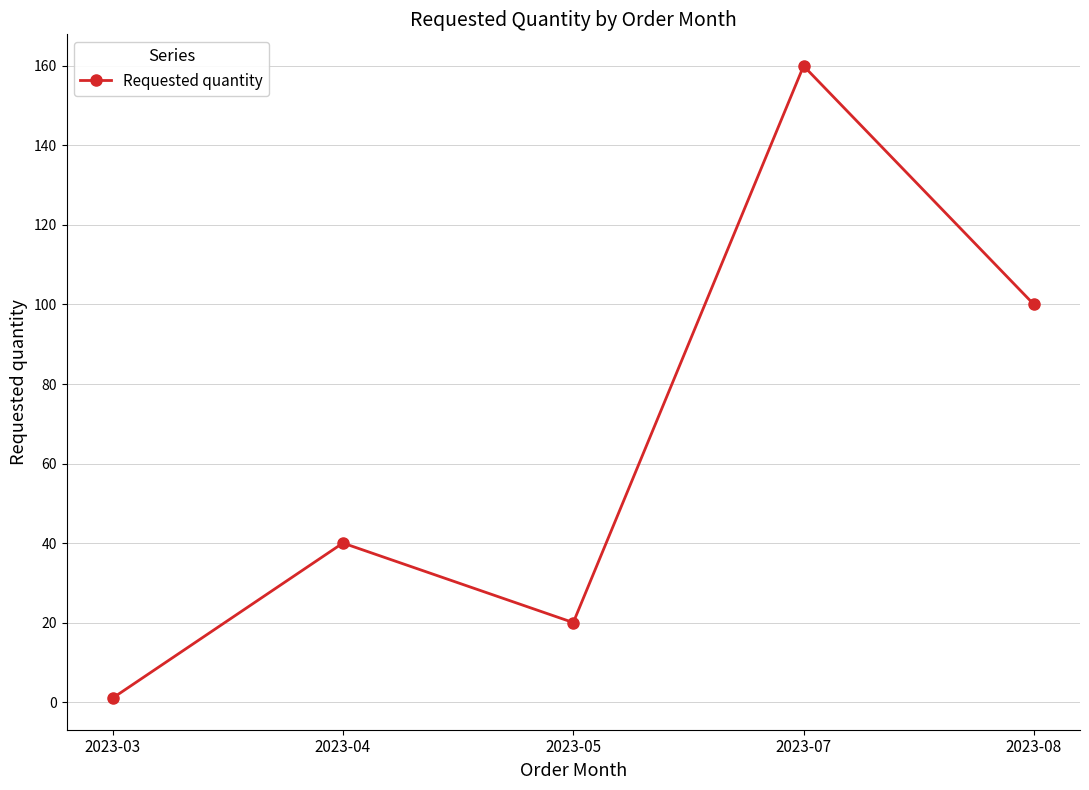

List the labels in order of value, smallest first.

2023-03, 2023-05, 2023-04, 2023-08, 2023-07